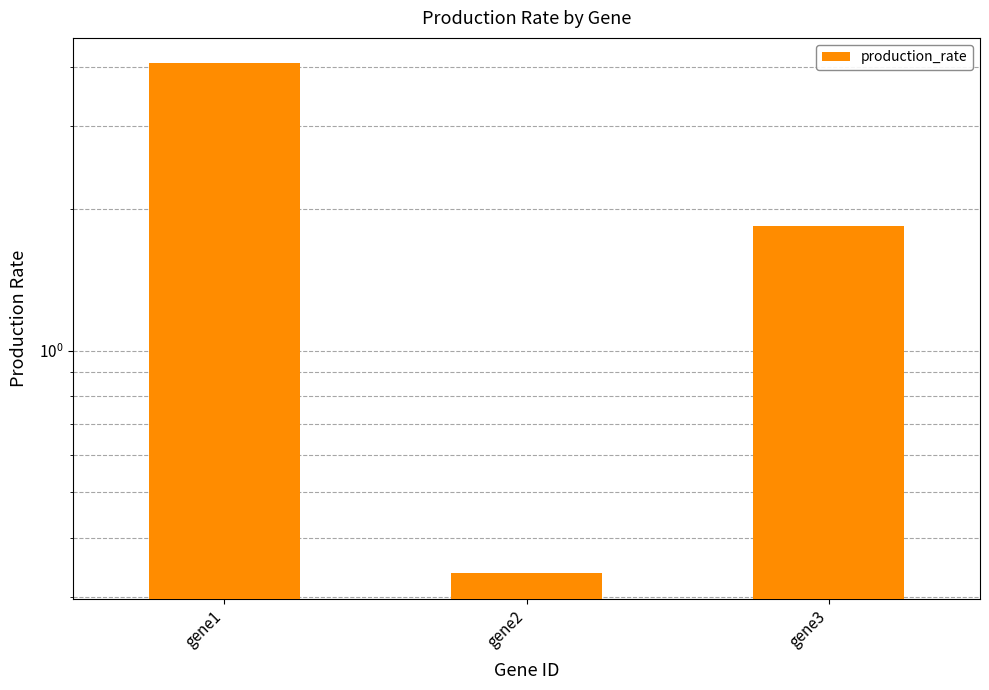

Rank the categories by value from highest to lowest.

gene1, gene3, gene2